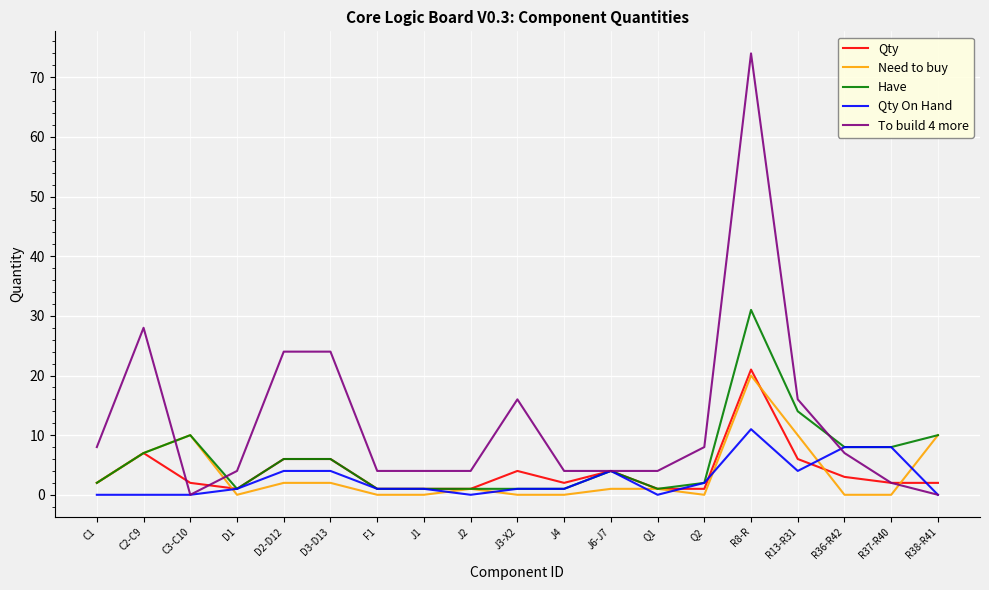

Reading right to left, what are all the values shown in this chart?

Qty: 2	2	3	6	21	1	1	4	2	4	1	1	1	6	6	1	2	7	2
Need to buy: 10	0	0	10	20	0	1	1	0	0	1	0	0	2	2	0	10	7	2
Have: 10	8	8	14	31	2	1	4	1	1	1	1	1	6	6	1	10	7	2
Qty On Hand: 0	8	8	4	11	2	0	4	1	1	0	1	1	4	4	1	0	0	0
To build 4 more: 0	2	7	16	74	8	4	4	4	16	4	4	4	24	24	4	0	28	8